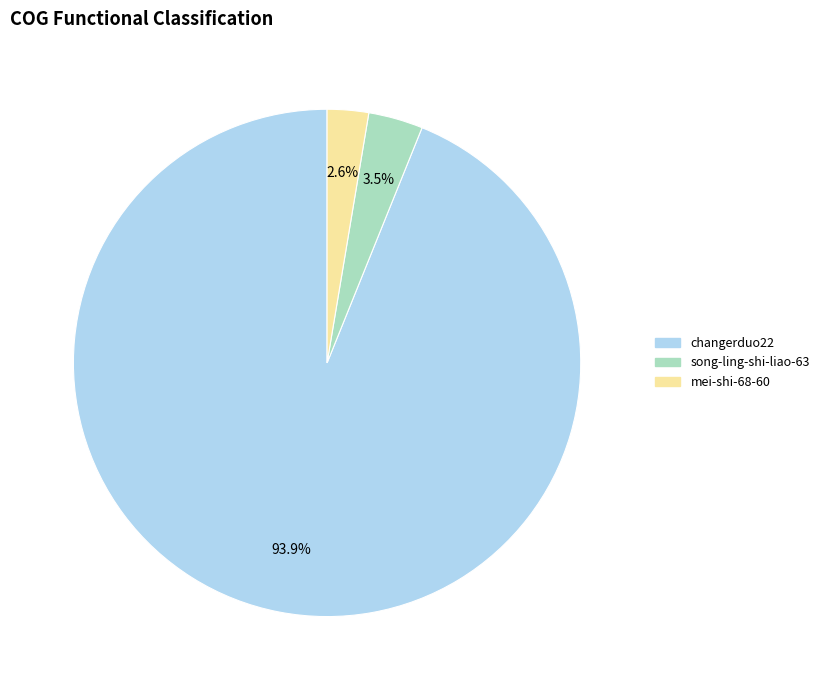

What percentage do song-ling-shi-liao-63 and changerduo22 together represent?

97.4%